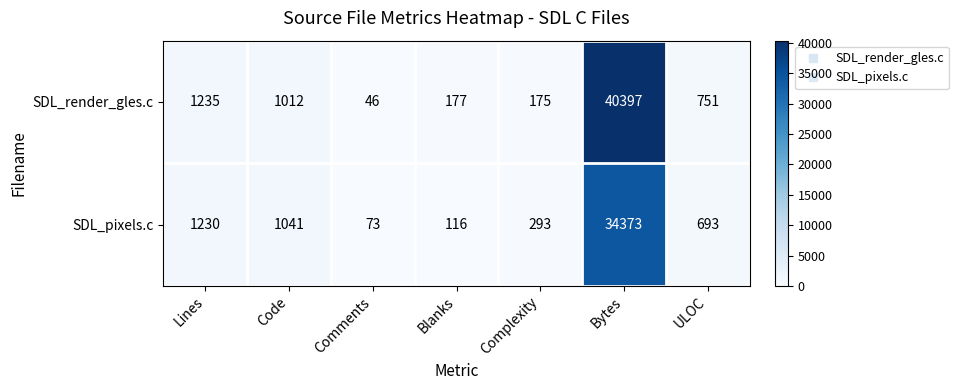

What is the total value across all series at Complexity?

468